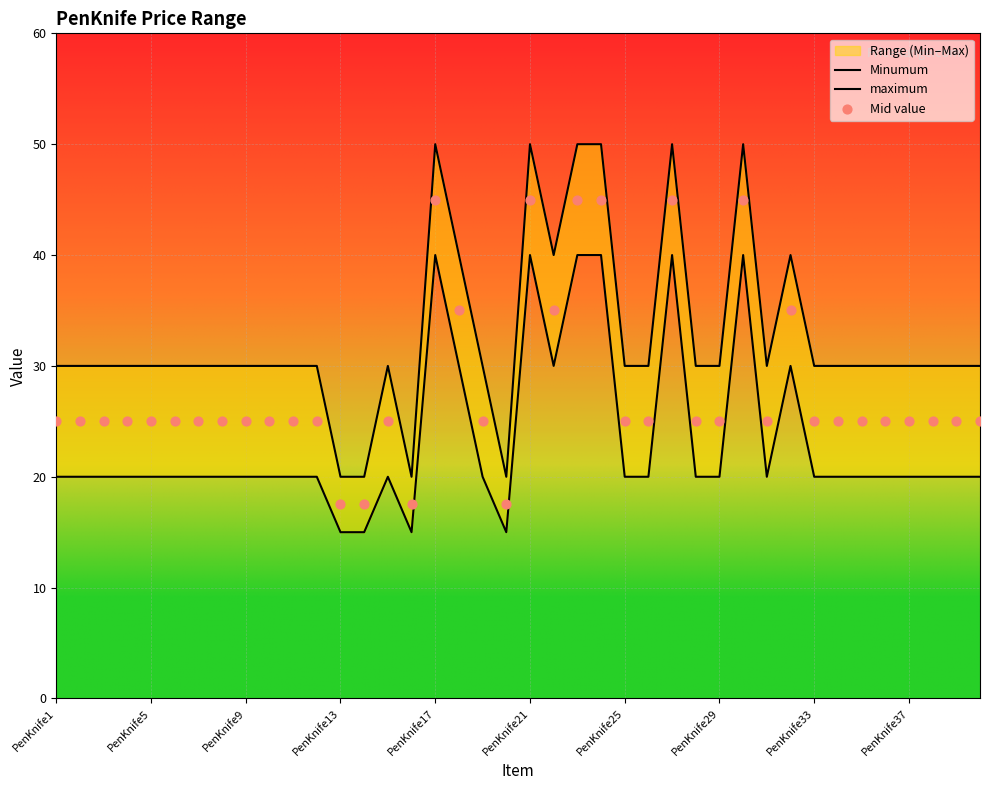

At how many categories does at least one series exceed 38?

9